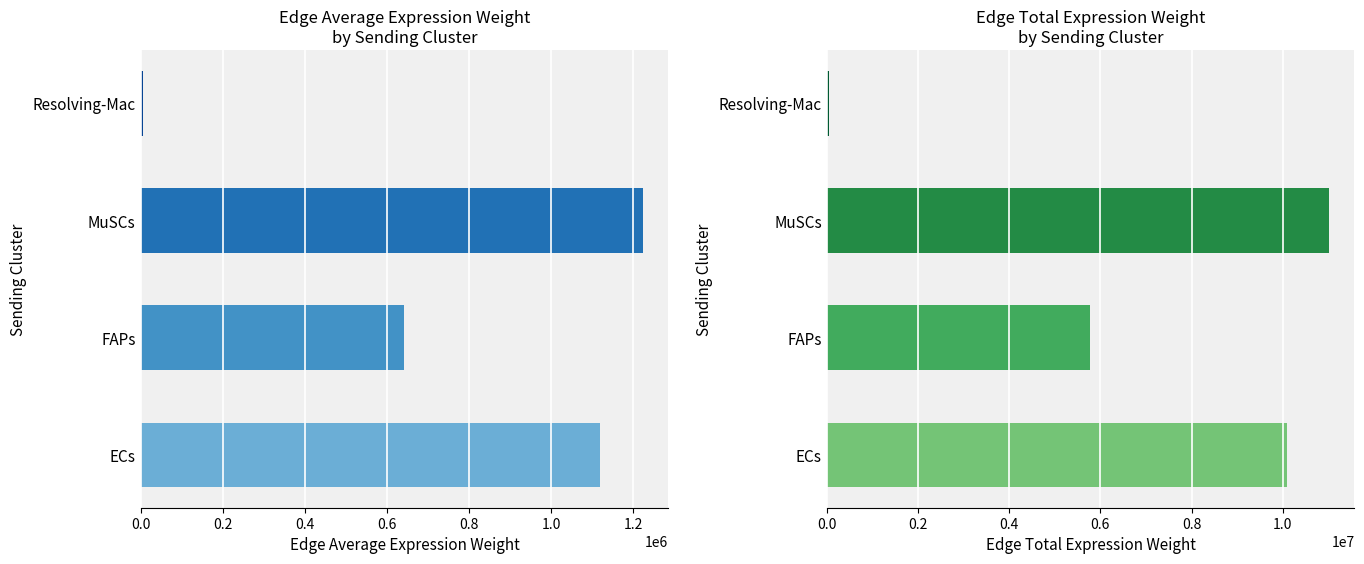

What is the total value across all series at MuSCs?

12241495.5